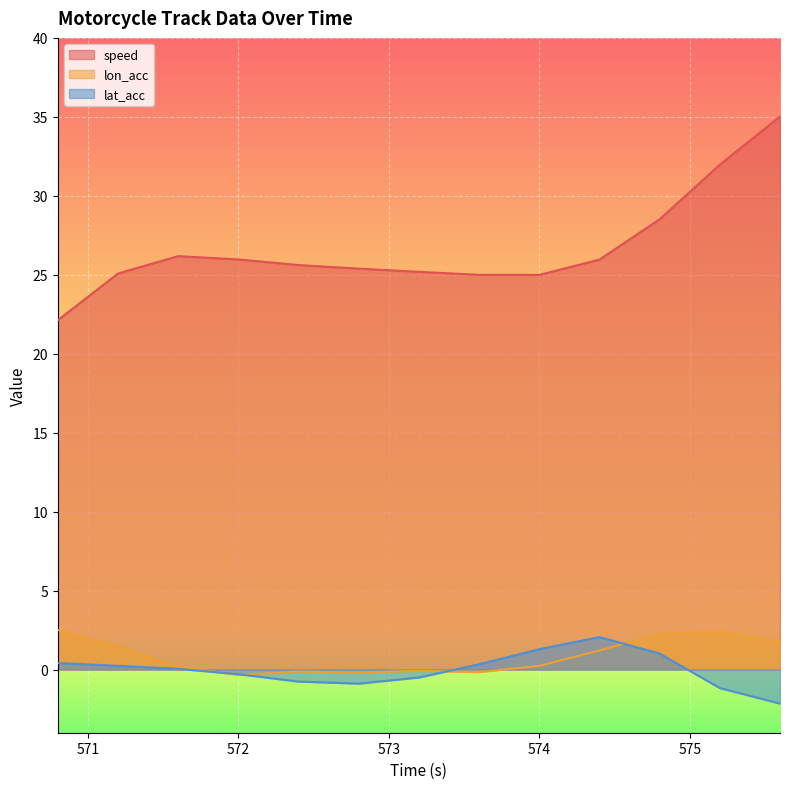

What is the total value across all series at 575.2?

33.2